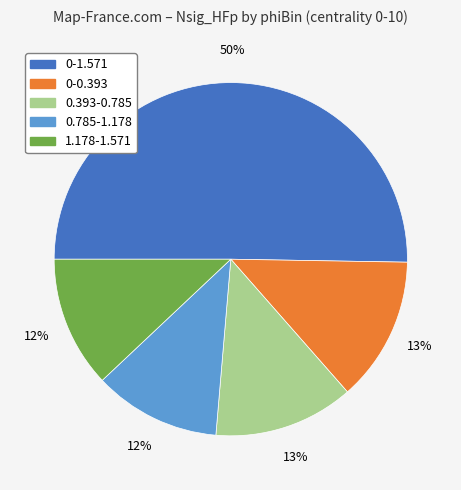

What is the largest slice in the pie chart?

0-1.571